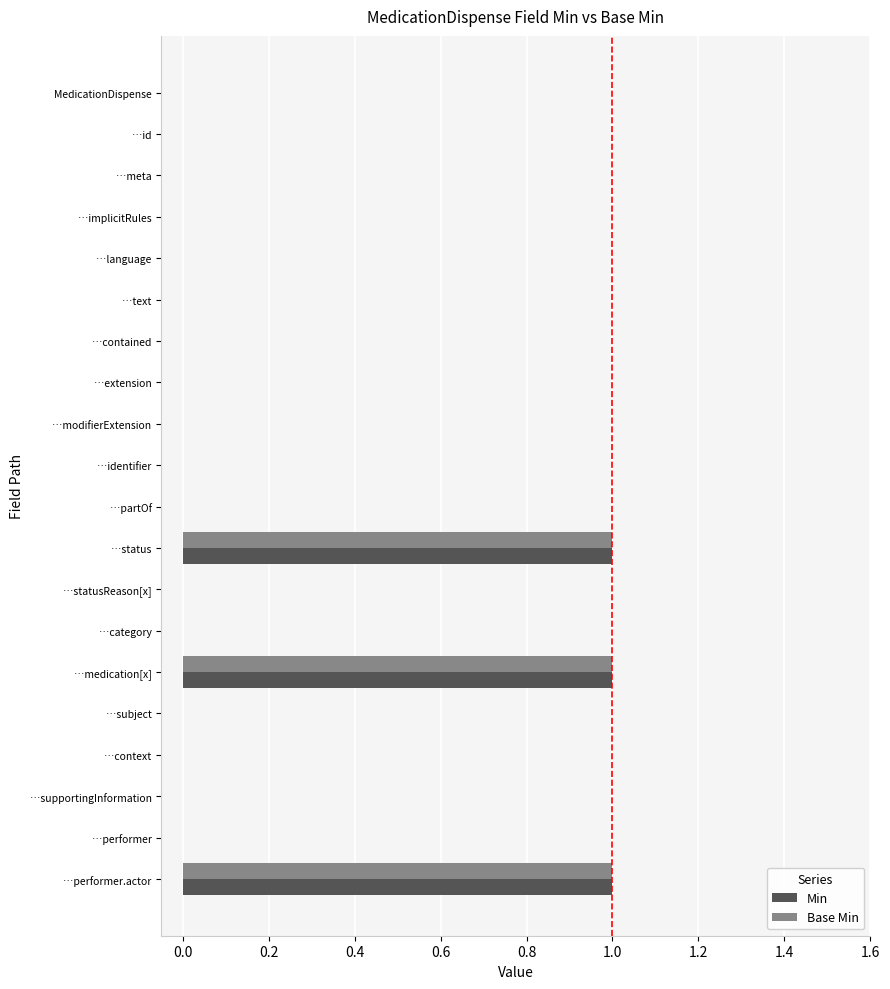

Is the value of Base Min at …extension greater than the value of Min at …status?

No